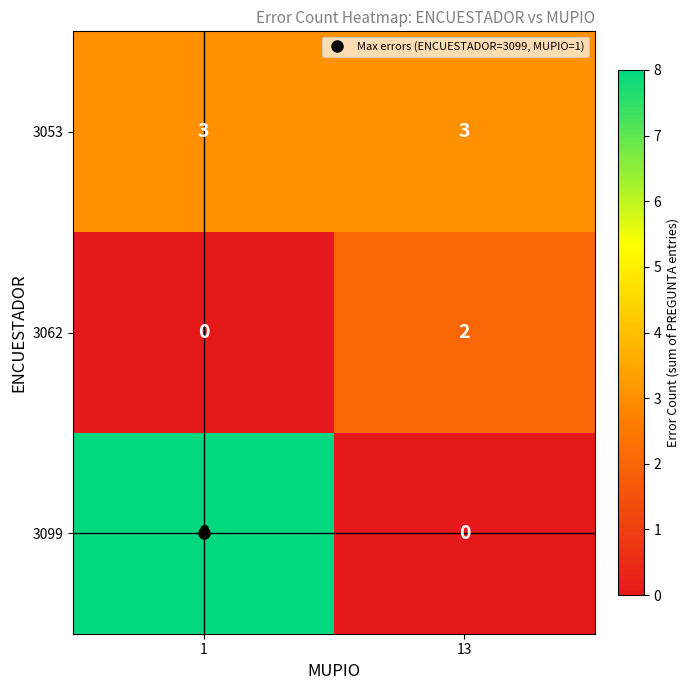

What is the total value across all series at 1?

11